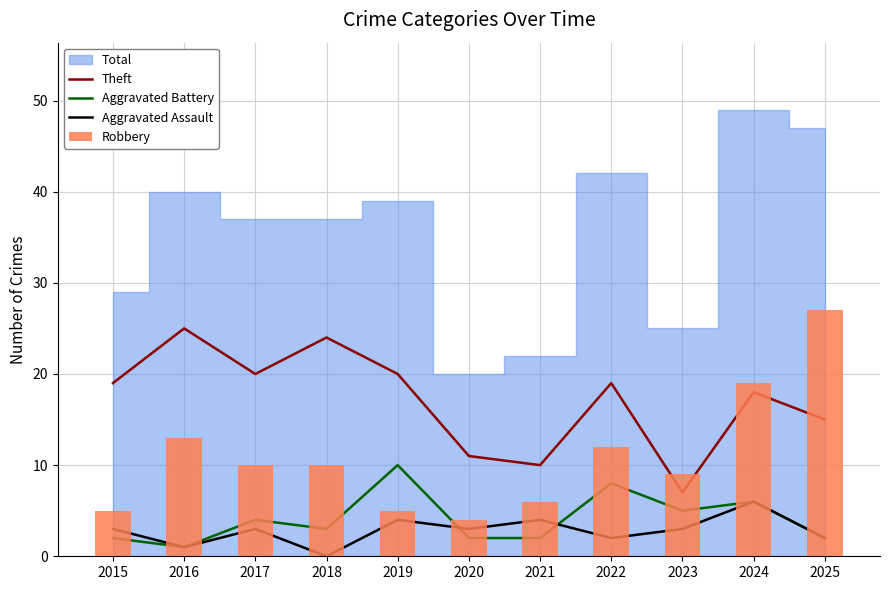

Is it true that Robbery equals 5 at 2019?

True